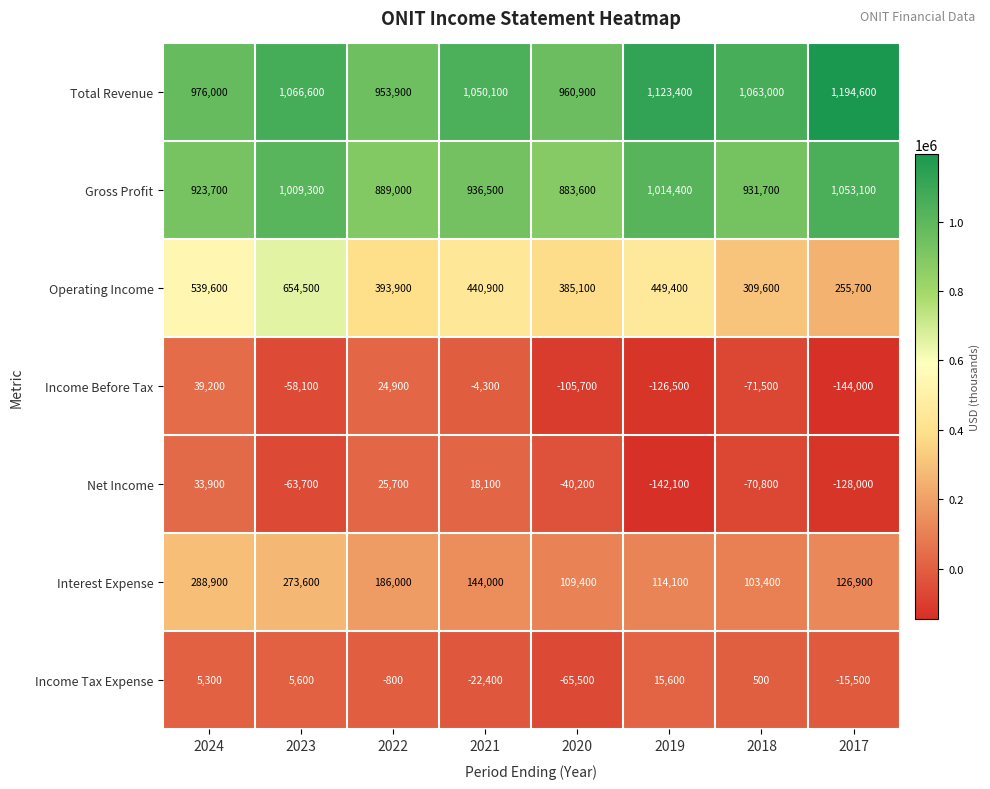

How many categories are shown in the chart?

8